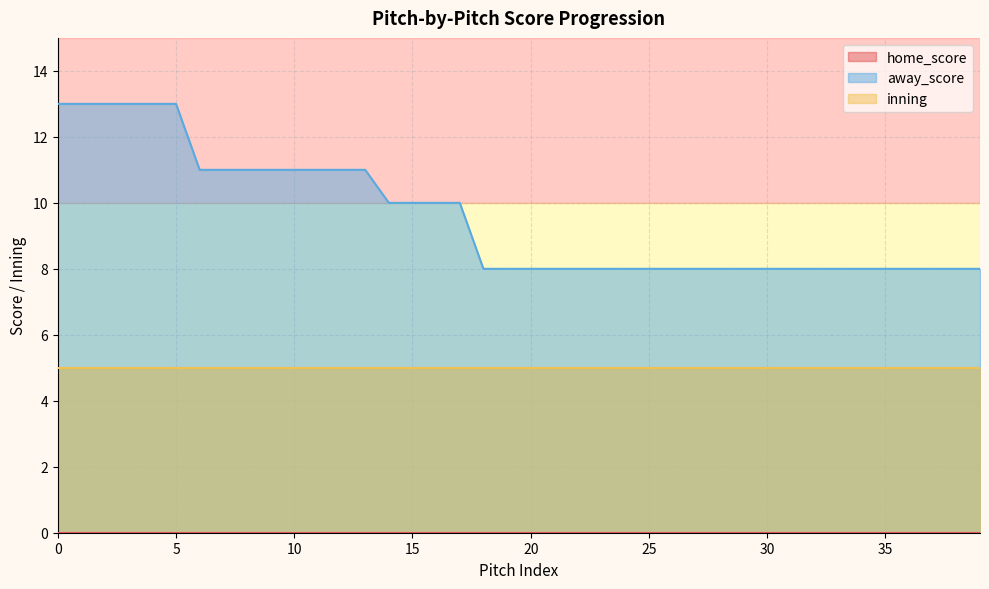

Between 26 and 18, which is larger?

26